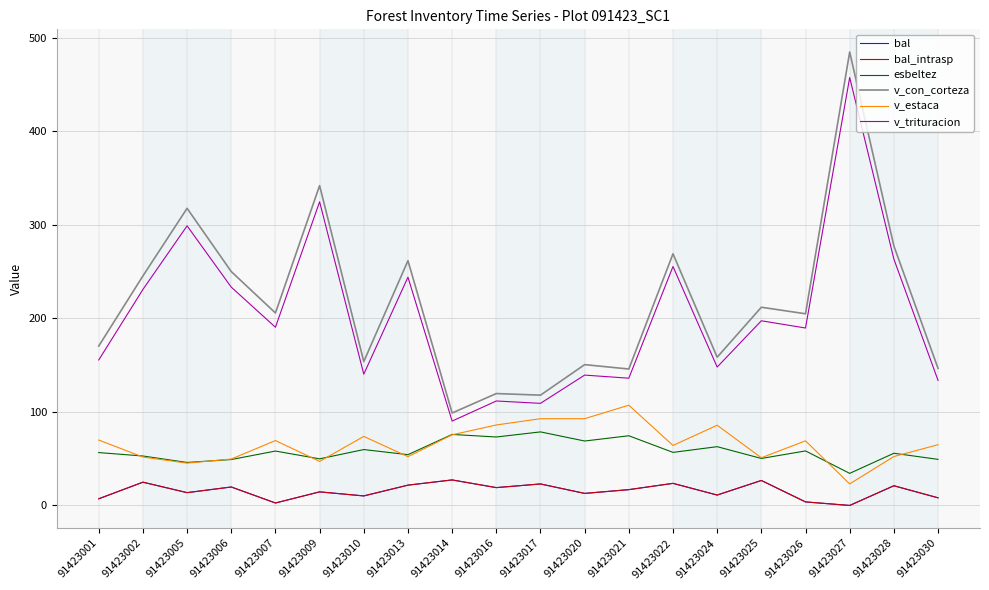

Does the chart have visible grid lines?

Yes